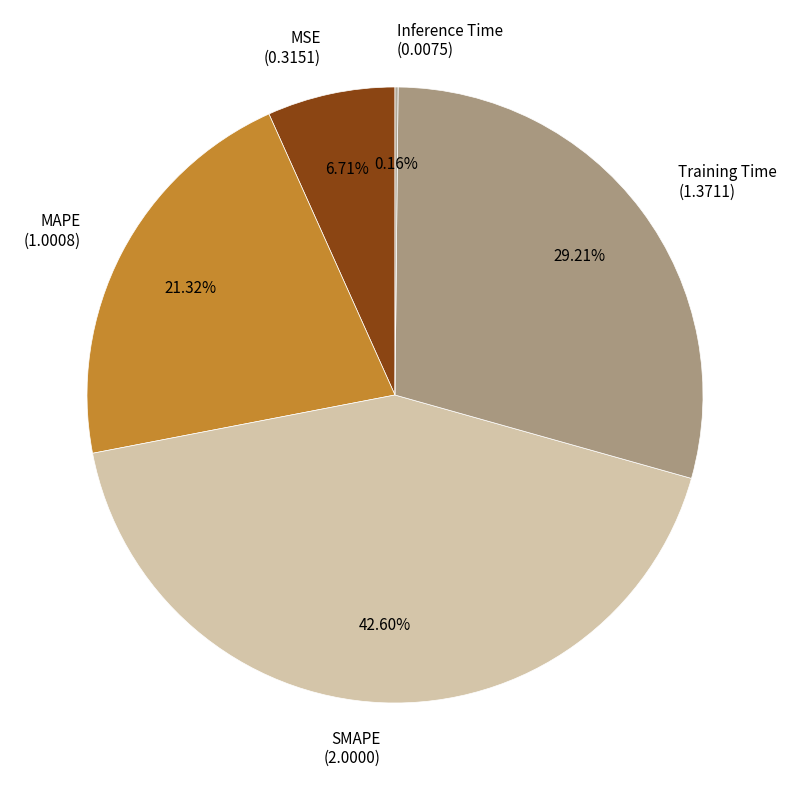

What portion of the pie excludes MAPE?

78.7%